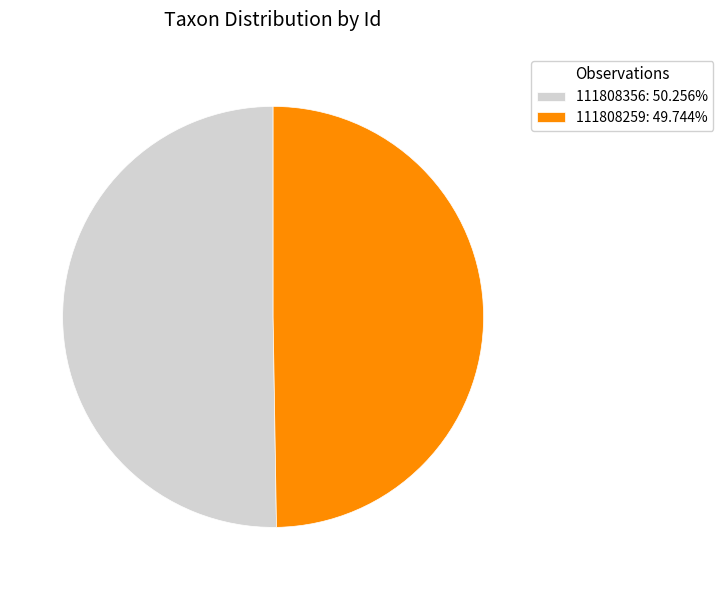

Which category has the biggest portion of the pie?

111808356